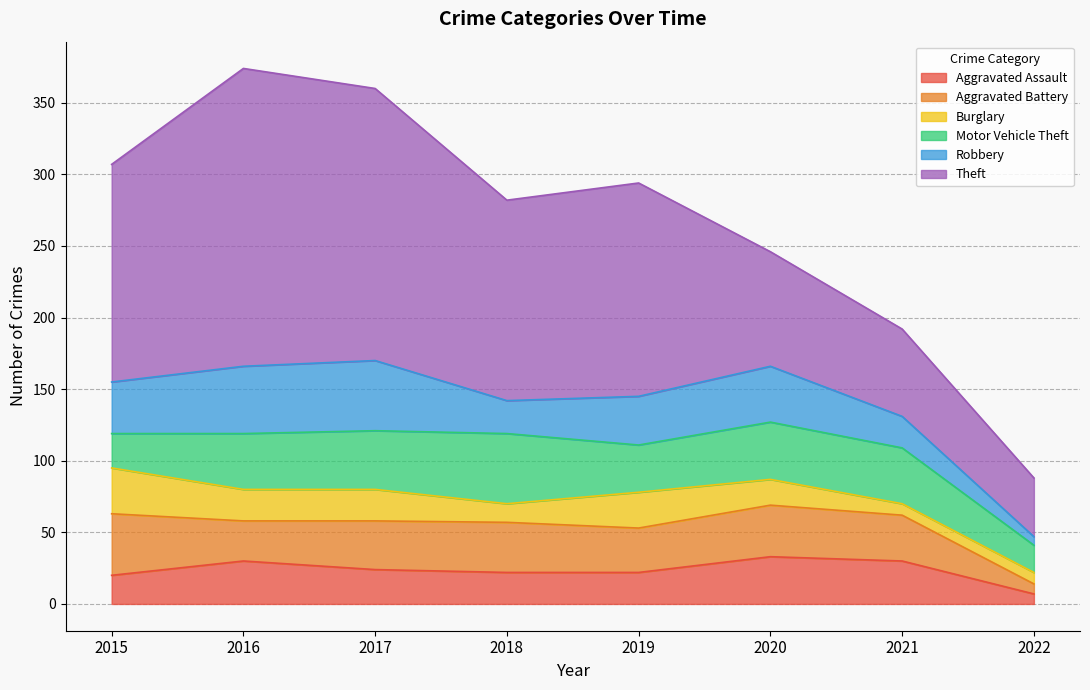

How many lines are shown in the chart?

6